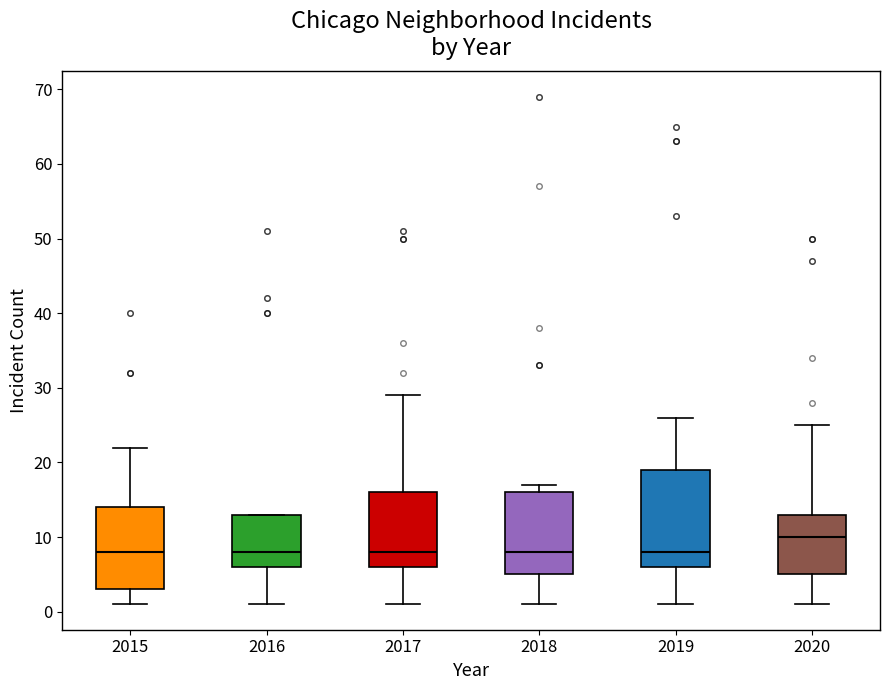

Reading left to right, read every box against the y-axis: the position of its median line, the range the box covers, and the ends of its whiskers. The values are not printed on the chart, so give them approximately, as read against the axis.

2015: median 8, box 3 to 14, whiskers 1 to 22
2016: median 8, box 6 to 13, whiskers 1 to 13
2017: median 8, box 6 to 16, whiskers 1 to 29
2018: median 8, box 5 to 16, whiskers 1 to 17
2019: median 8, box 6 to 19, whiskers 1 to 26
2020: median 10, box 5 to 13, whiskers 1 to 25